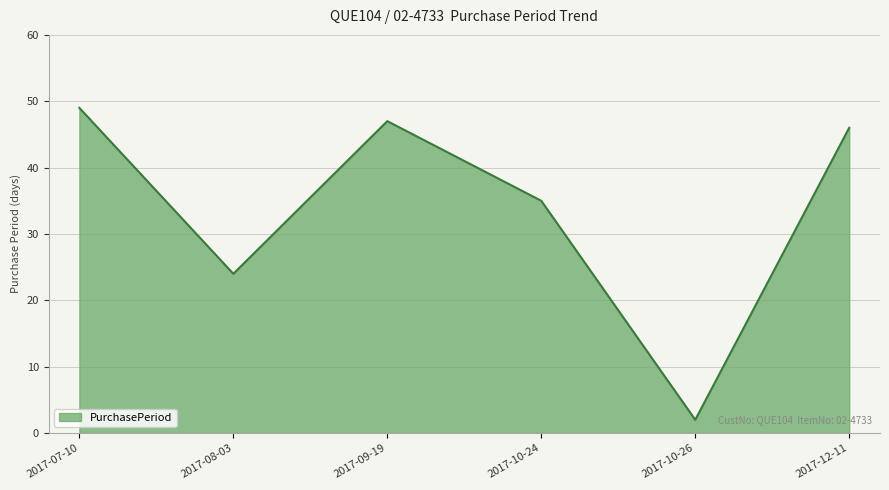

At which label does the data first exceed 46?

2017-07-10